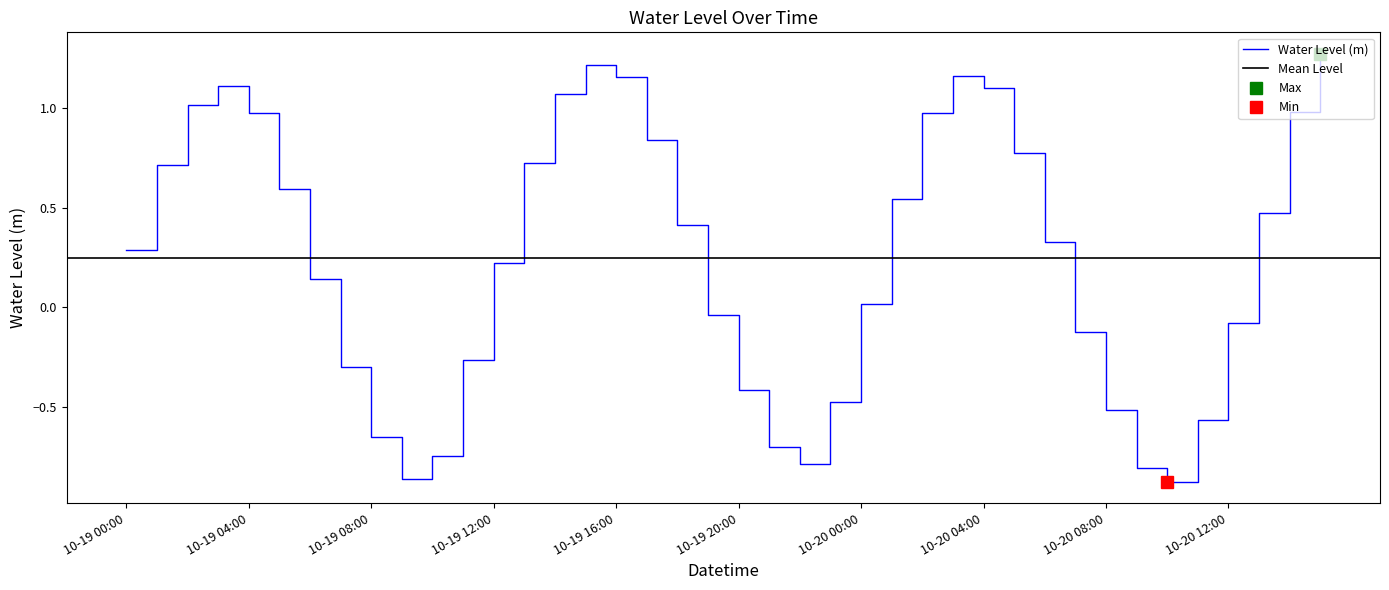

Is it true that Water Level (m) equals -0.4 at 10-19 20:00?

True